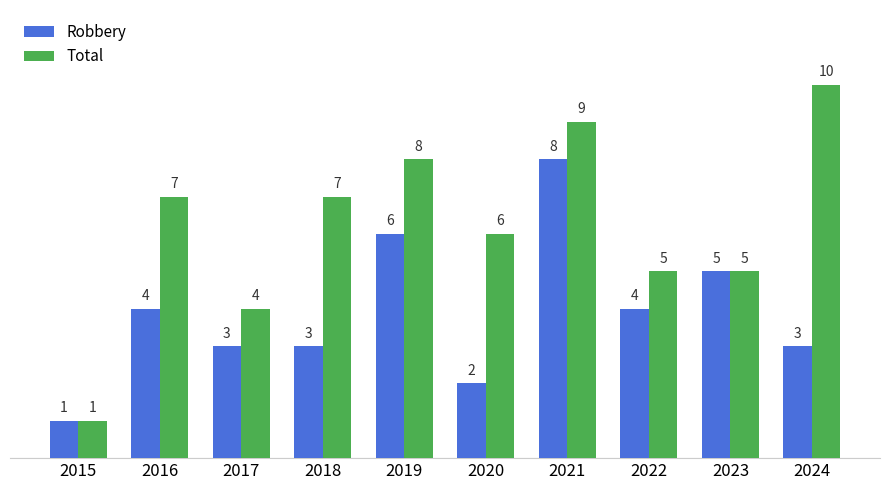

Reading left to right, transcribe all the data shown in this chart.

Robbery: 1	4	3	3	6	2	8	4	5	3
Total: 1	7	4	7	8	6	9	5	5	10